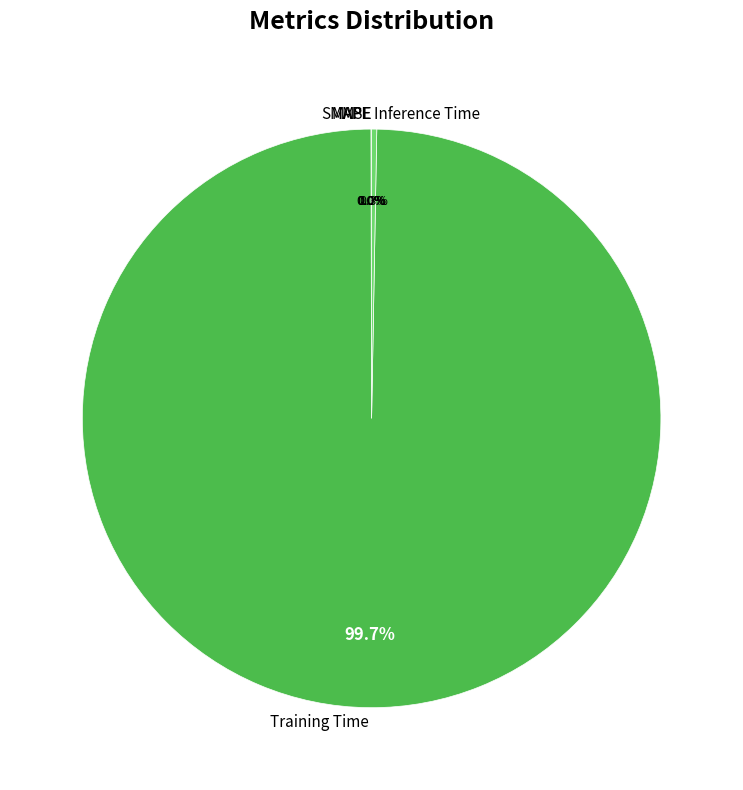

Which has a higher value, Inference Time or Training Time?

Training Time